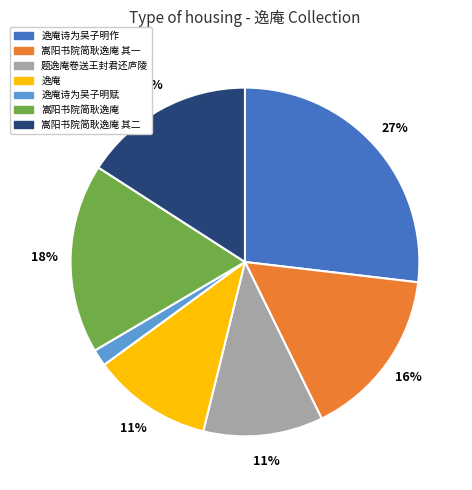

To the nearest percent, what portion does 逸庵诗为吴子明作 represent?

27%